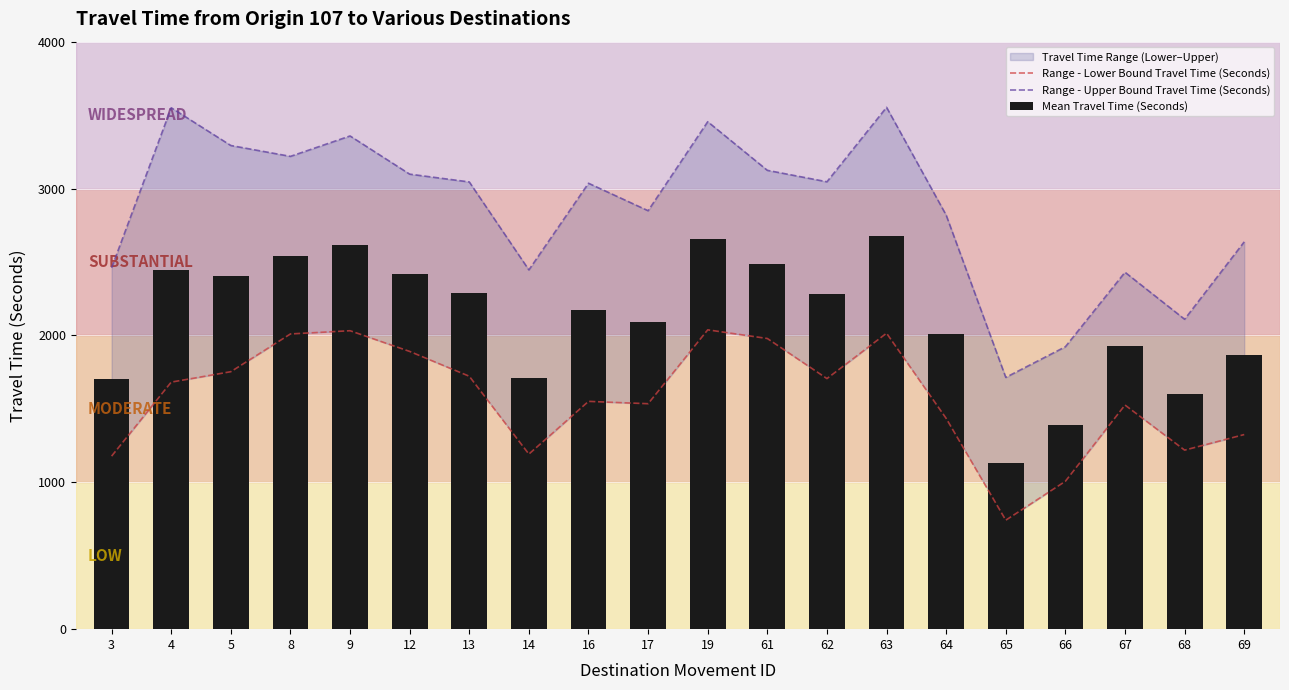

List the labels in order of Range - Lower Bound Travel Time (Seconds) value, largest first.

19, 9, 63, 8, 61, 12, 5, 13, 62, 4, 16, 17, 67, 64, 69, 68, 14, 3, 66, 65